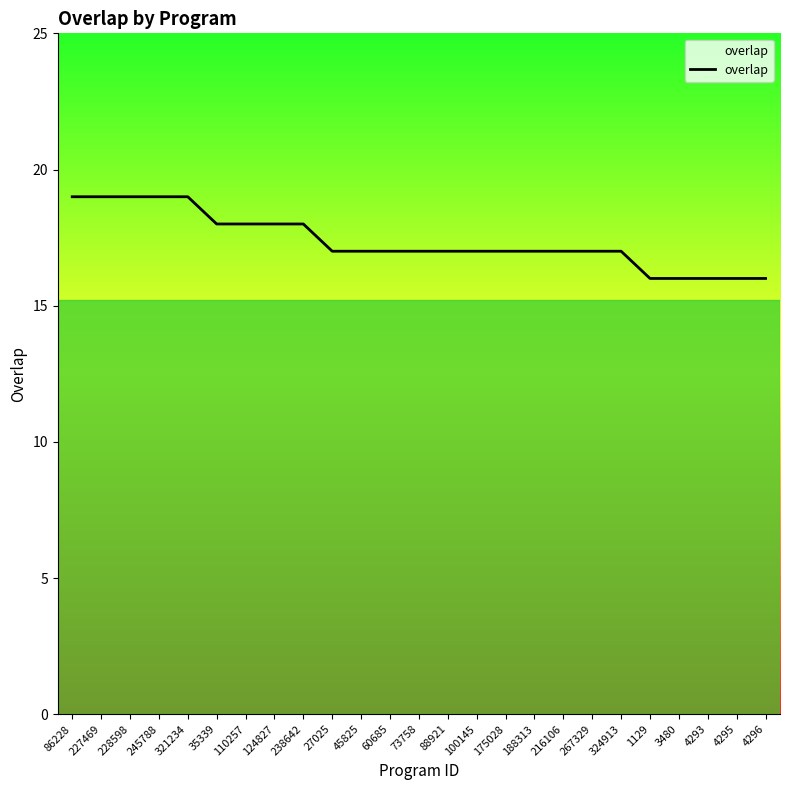

Is it true that the value at 227469 is 32?

False